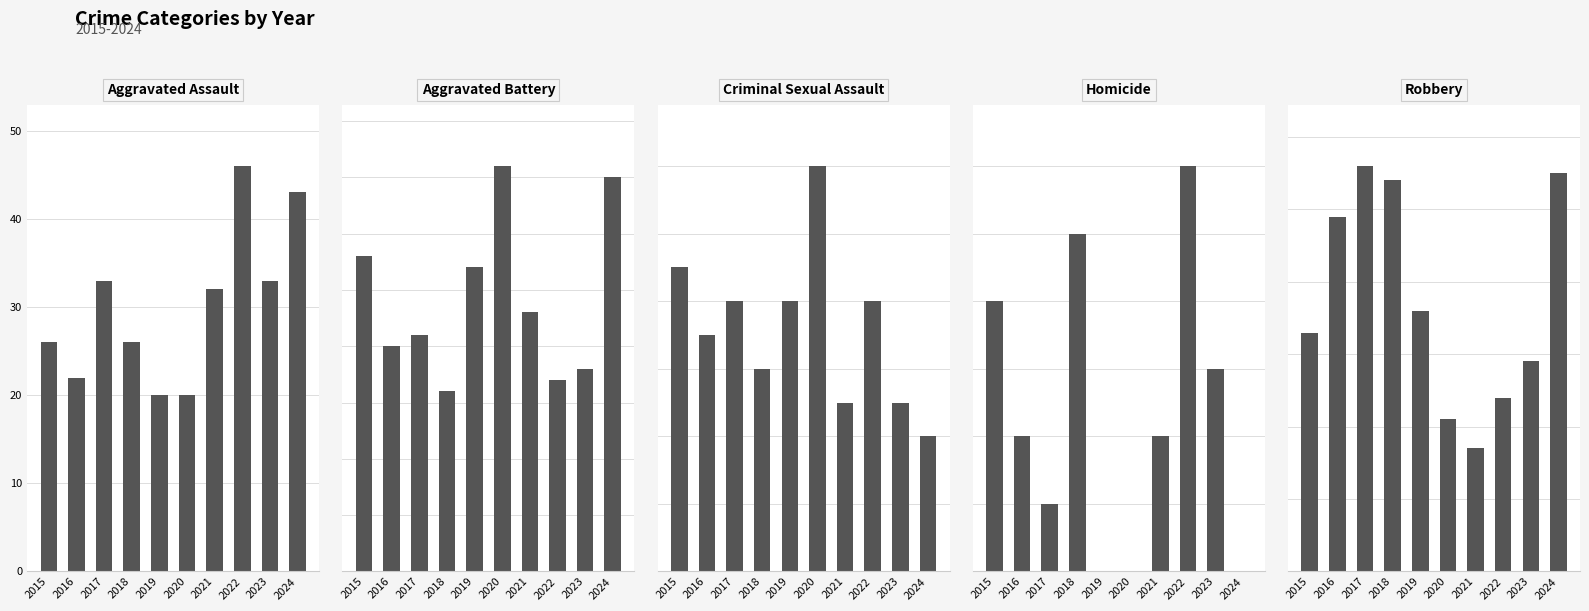

Between 2015 and 2017, which series saw the biggest shift?

Robbery